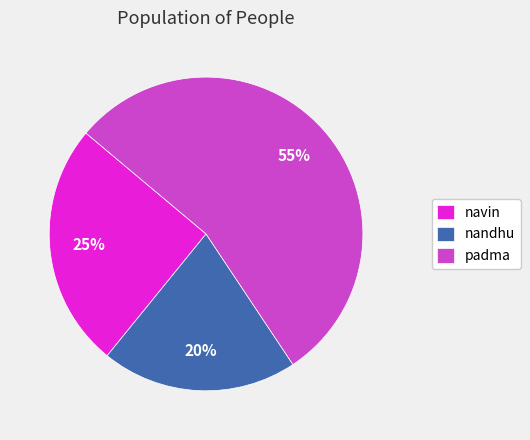

The navin slice represents 39% of the pie. True or false?

False